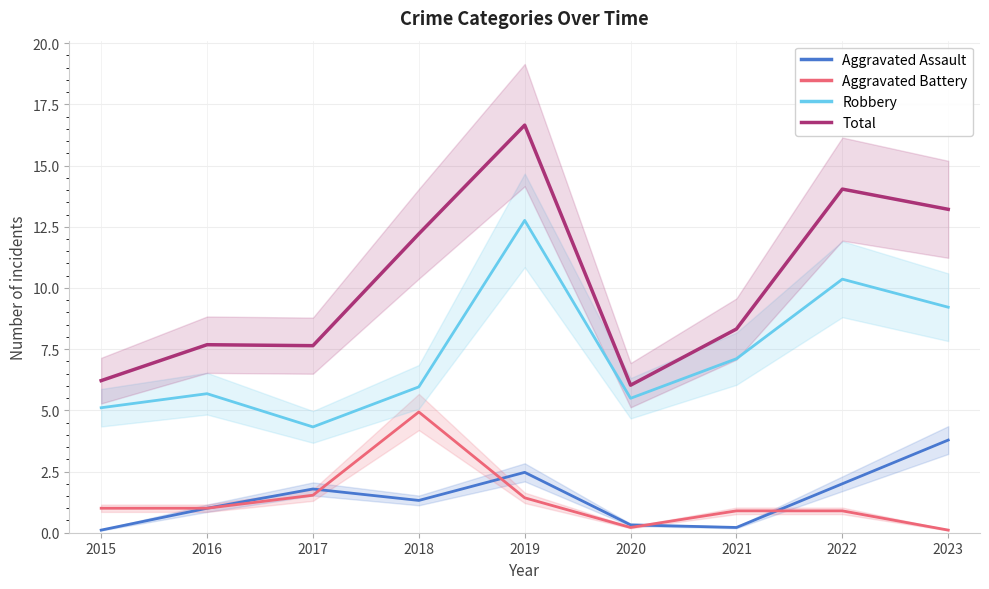

True or false: Total has more than 1 points higher than both neighbors.

True